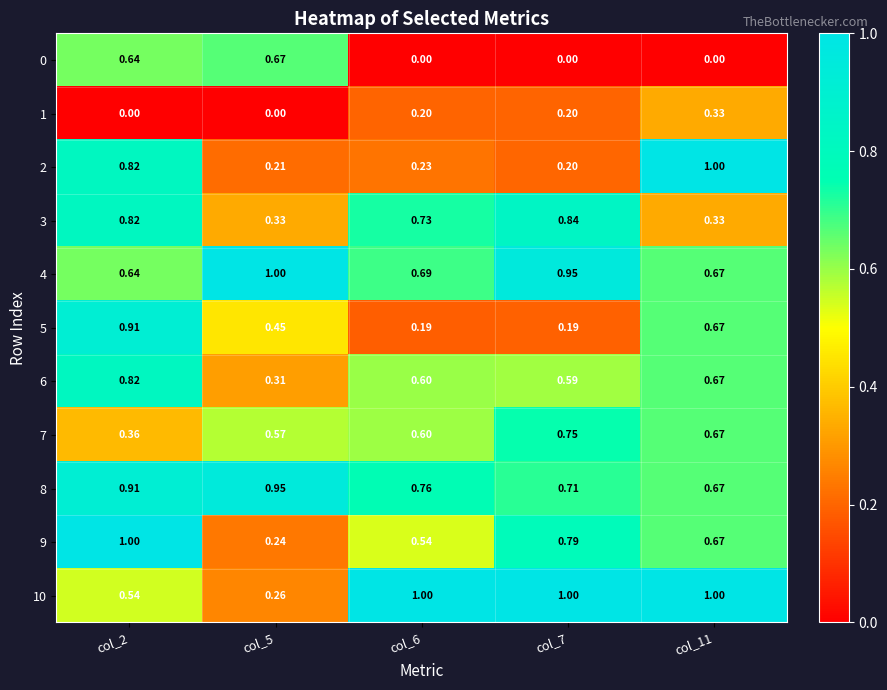

What is the total value across all series at col_2?

7.5